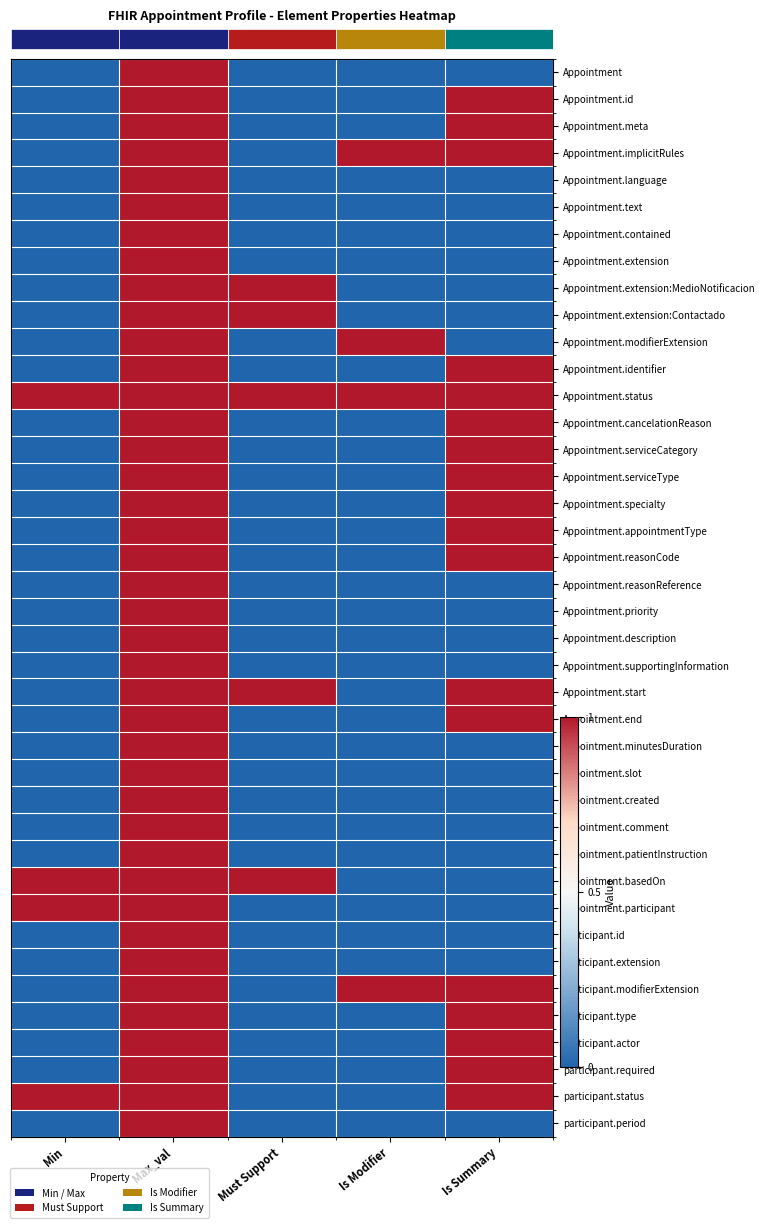

At which category is the sum across all series the highest?

Max_val